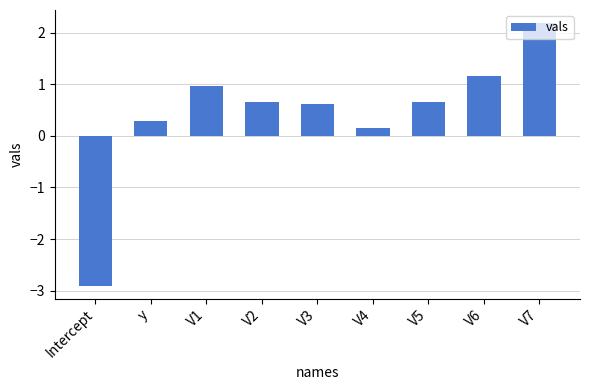

Is it true that the value at V3 is 0.6?

True